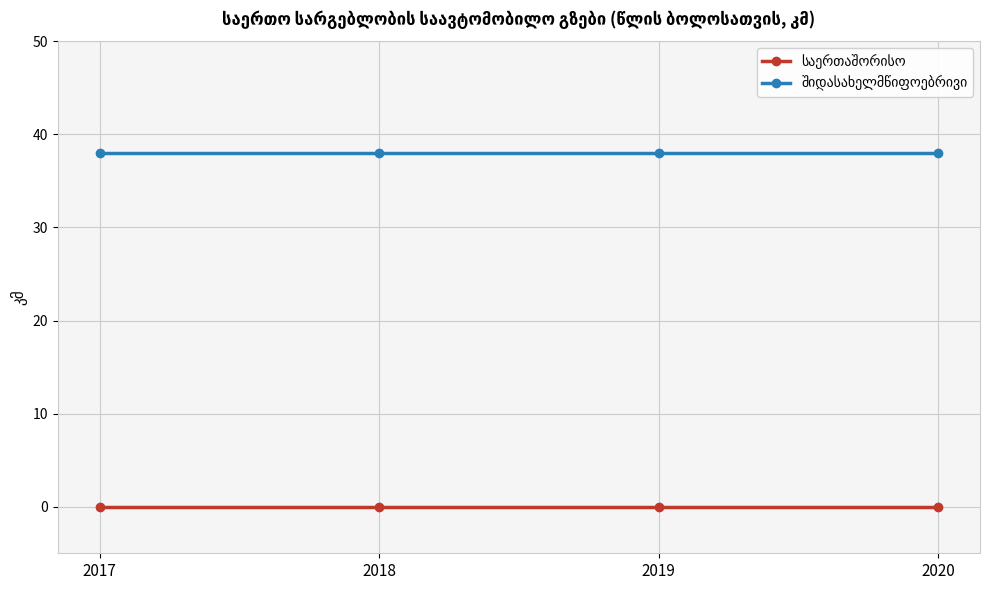

What is the maximum value shown in the chart?

38